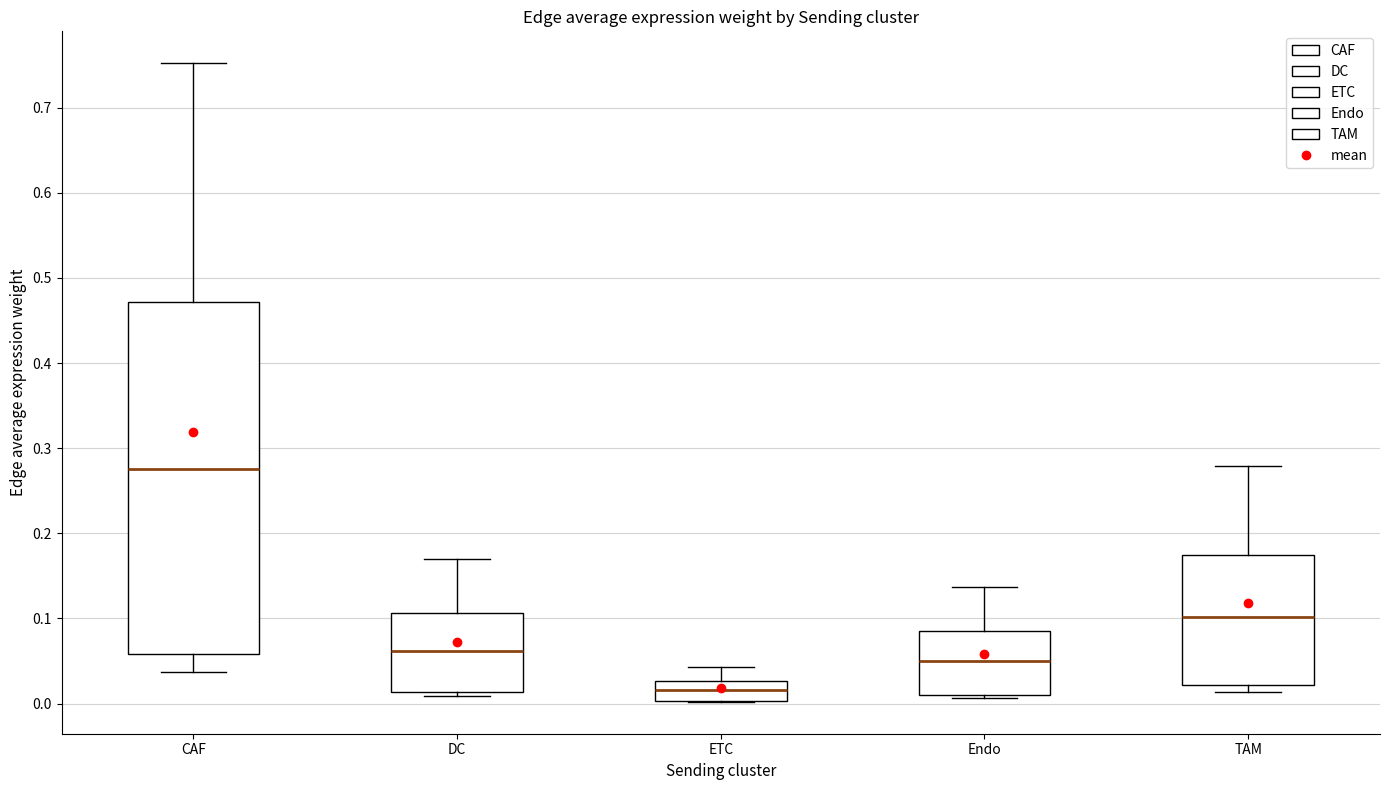

Comparing the boxes themselves (not the whiskers), which one is the tallest?

CAF